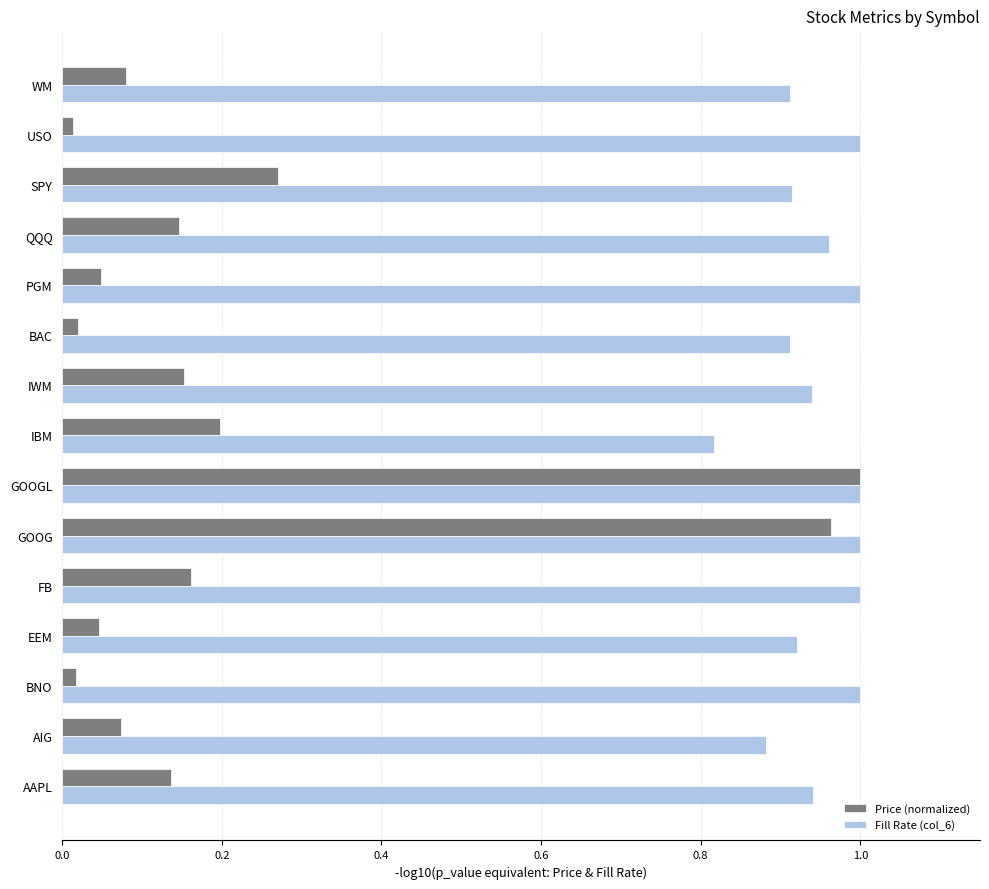

At which label is Fill Rate (col_6) closest to 0?

IBM